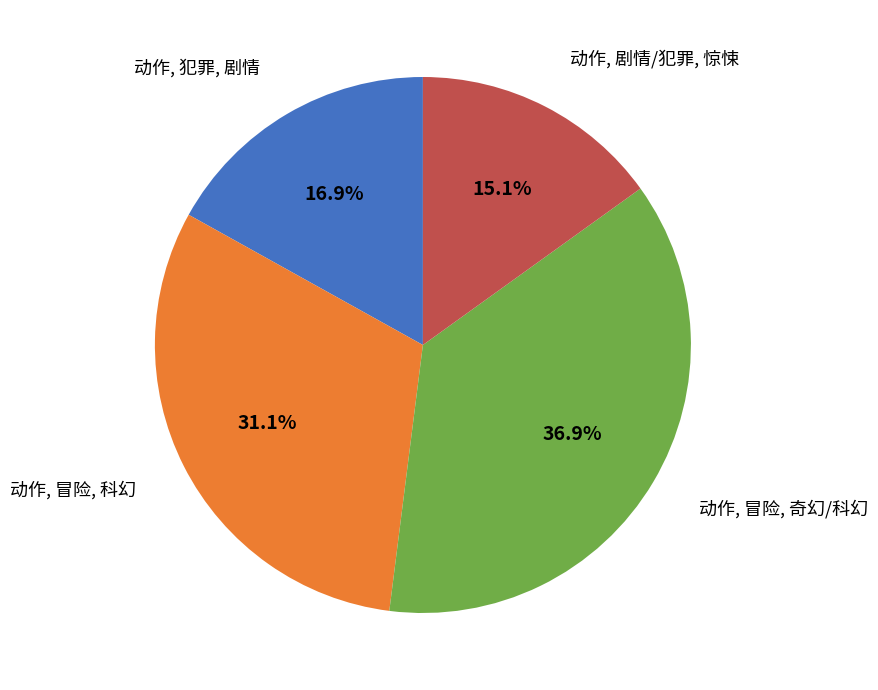

Is there any slice that represents more than half of the pie?

No